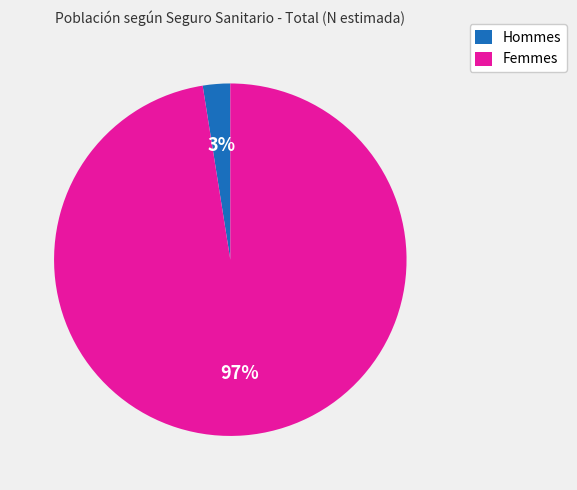

Which has a higher value, Femmes or Hommes?

Femmes